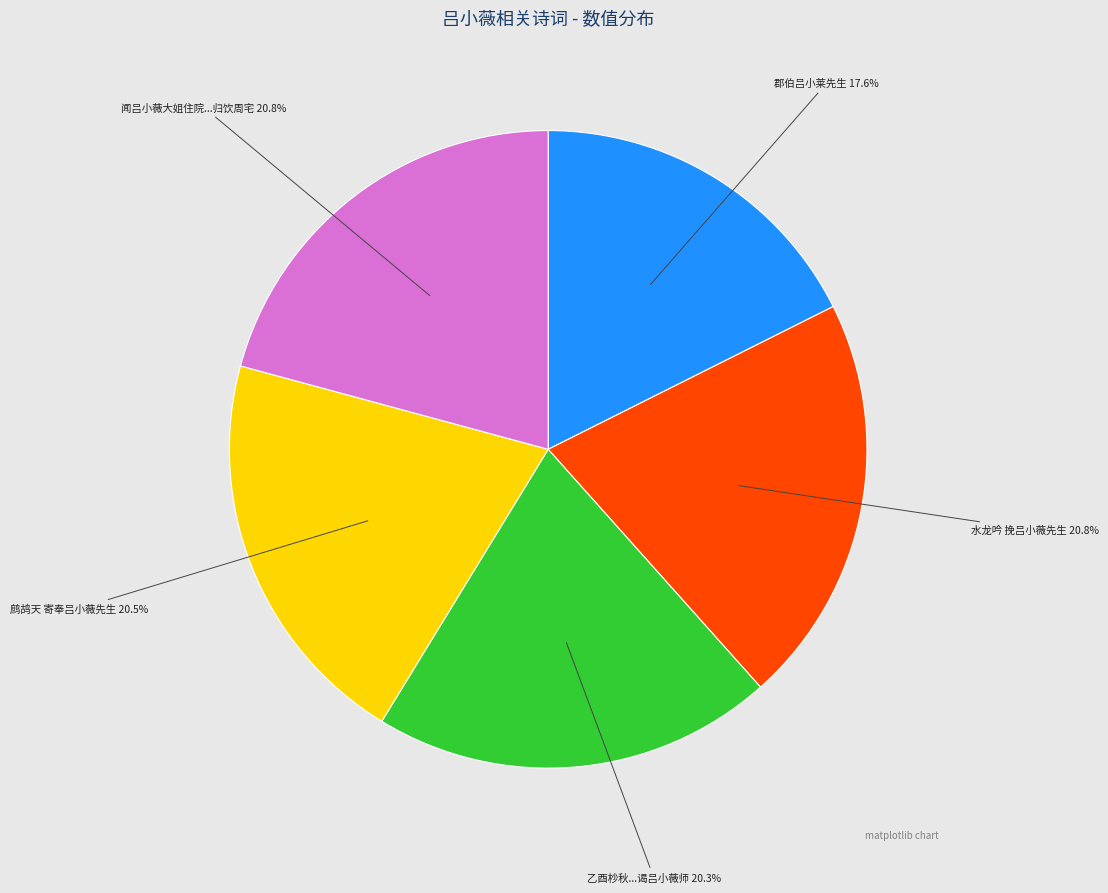

Is there any slice that represents more than half of the pie?

No